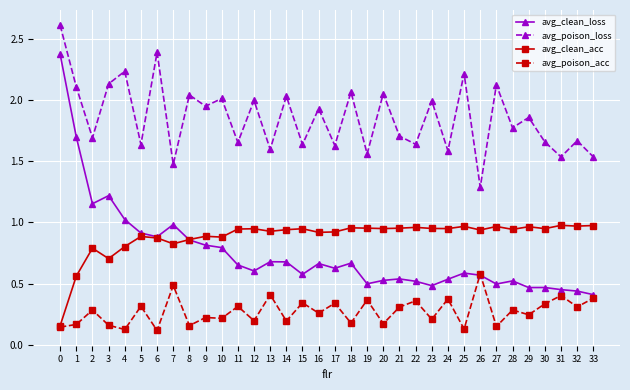

Which series has the widest spread of values?

avg_clean_loss